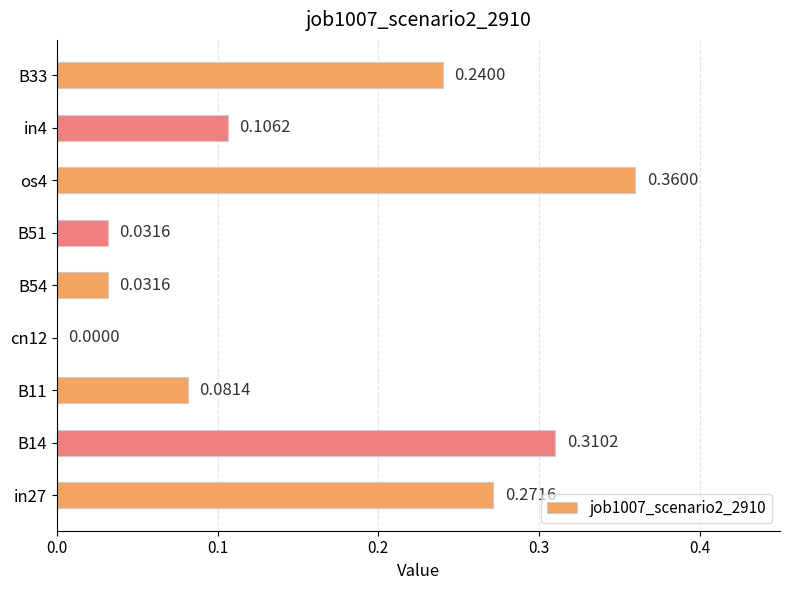

What is the change in value from B54 to os4?

+0.3